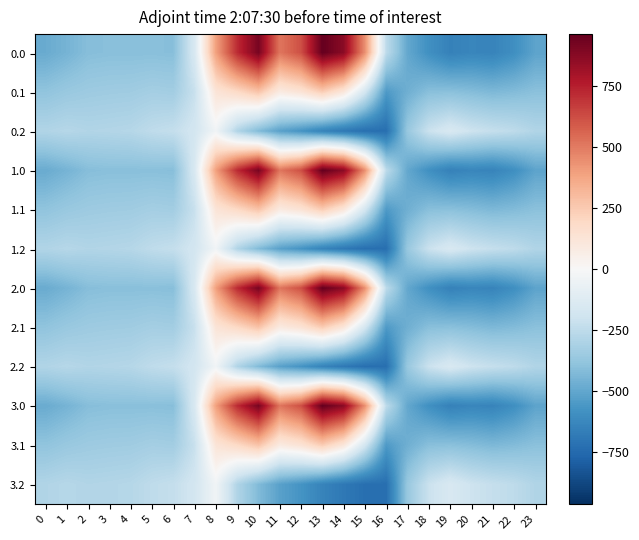

What is the difference between the highest and lowest values at 4?

130.5